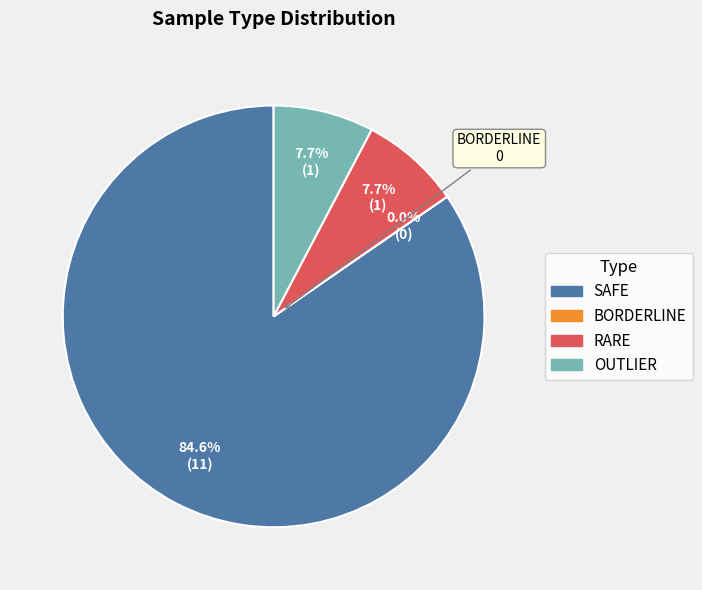

To the nearest percent, what is the combined percentage of BORDERLINE and SAFE?

85%